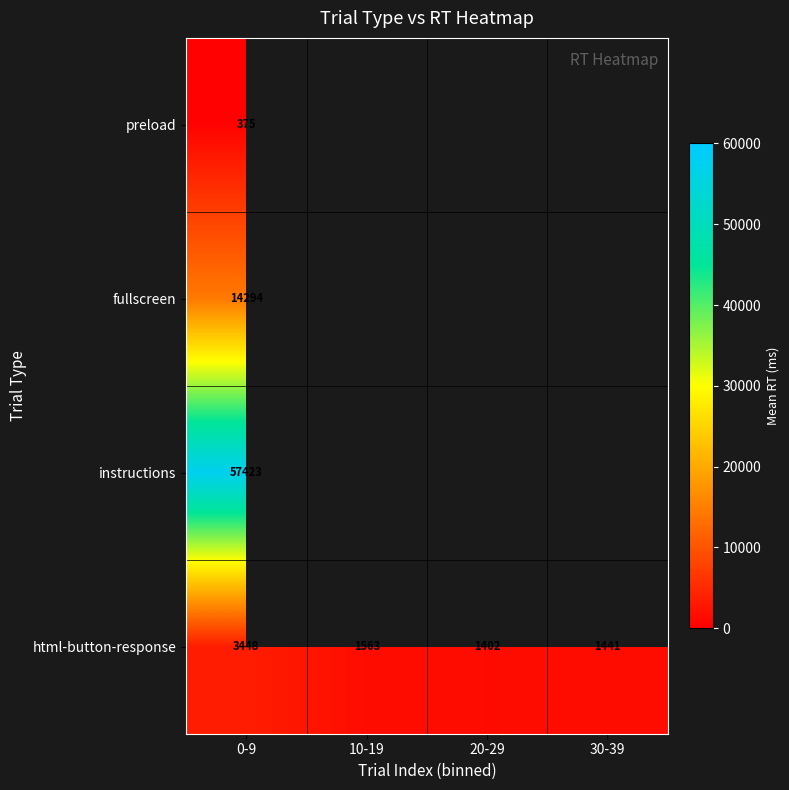

At which label is html-button-response closest to 2425?

10-19